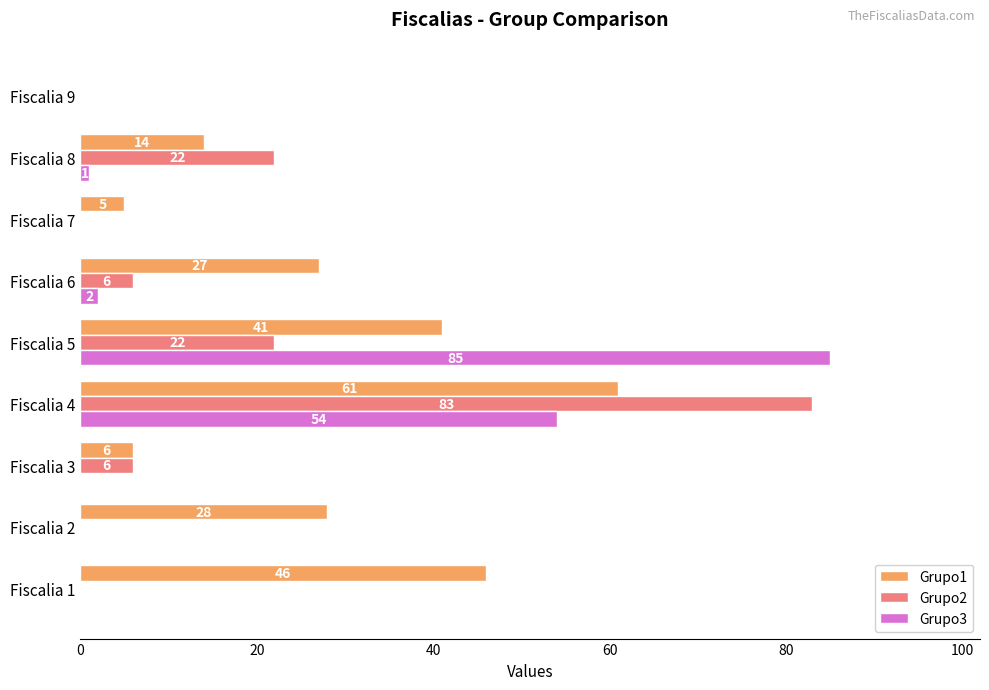

Is it true that Grupo3 equals 0 at Fiscalia 7?

True